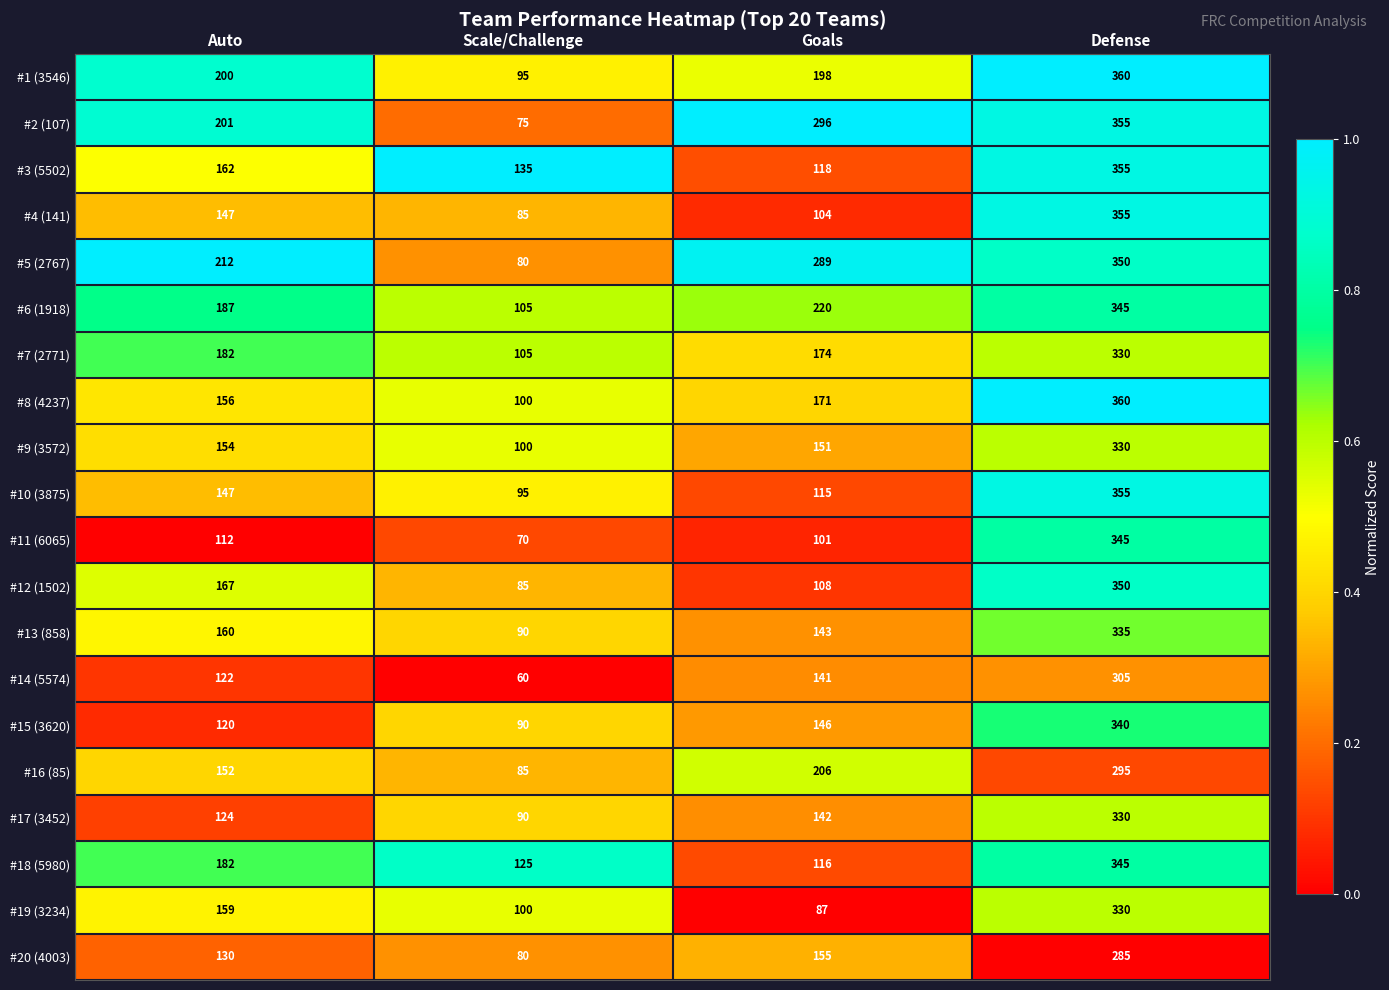

At which label does #4 (141) reach its peak?

Defense